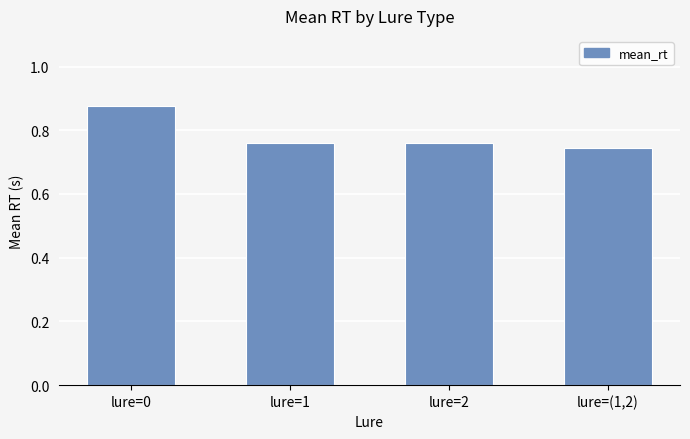

What is the sum of the values at lure=2 and lure=0?

1.6